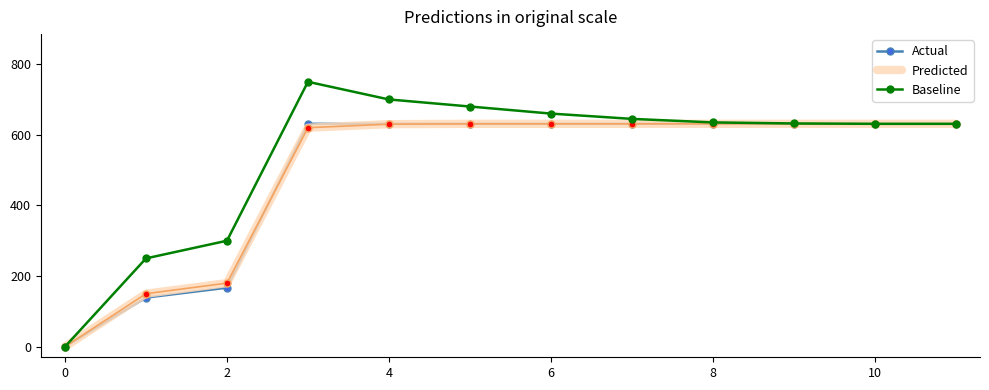

Which series has the widest spread of values?

Baseline